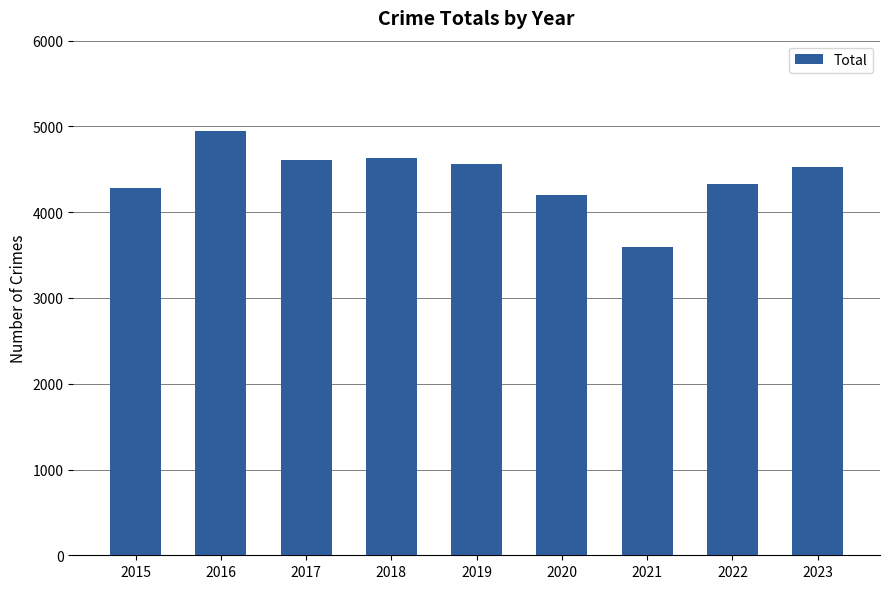

What is the approximate value at 2015?

4279